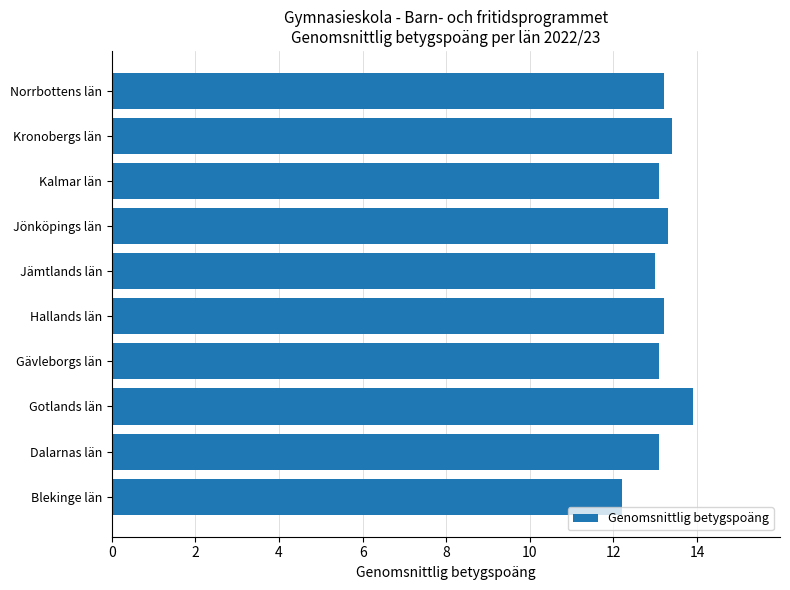

What is the difference between the maximum and minimum values?

1.7